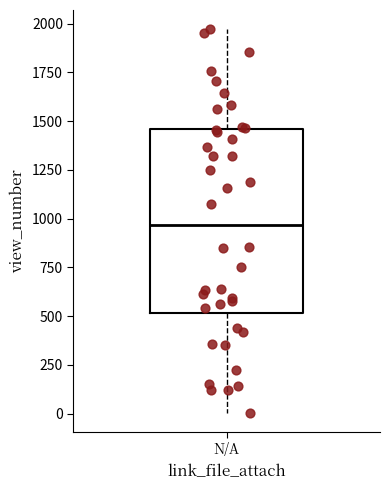

Transcribe this box plot: give where the median line is, the range the box spans, and where the two whiskers end, as read against the y-axis. The values are not printed on the chart, so give them approximately, as read against the axis.

median 950, box 500 to 1450, whiskers 0 to 1950